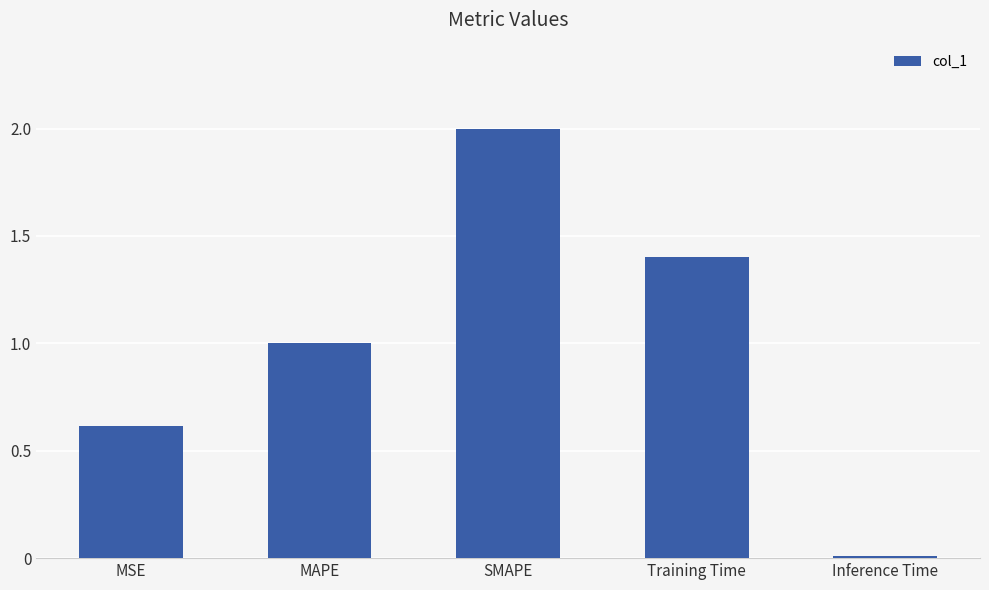

How many bars are there in total?

5